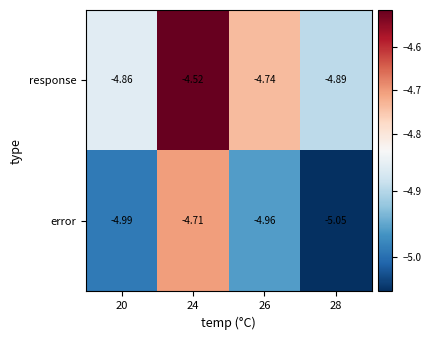

At 28, list the series in order from smallest to largest.

error, response